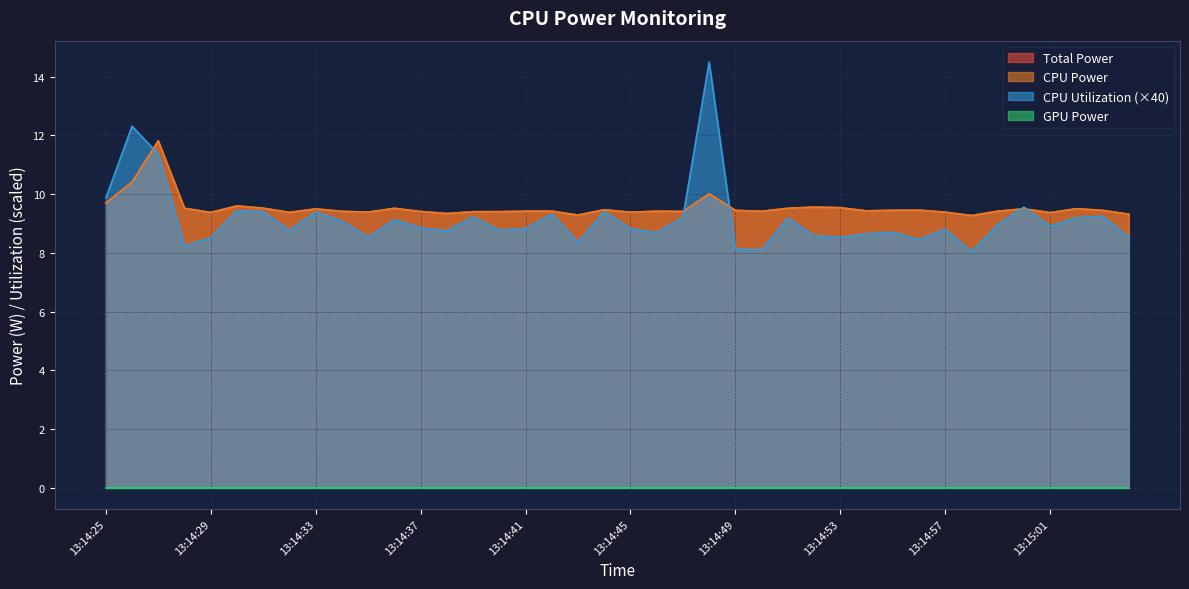

Which series changed the most between 13:14:26 and 13:14:41?

CPU Utilization